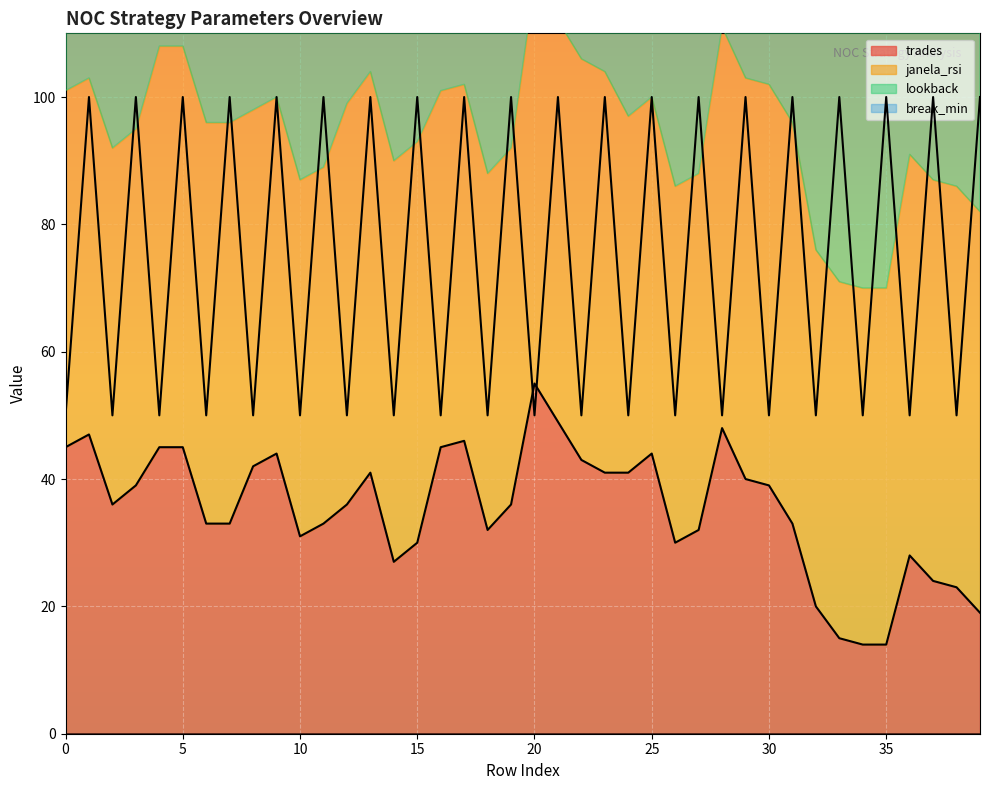

Between which two adjacent categories do lookback and trades first intersect?

19 and 20